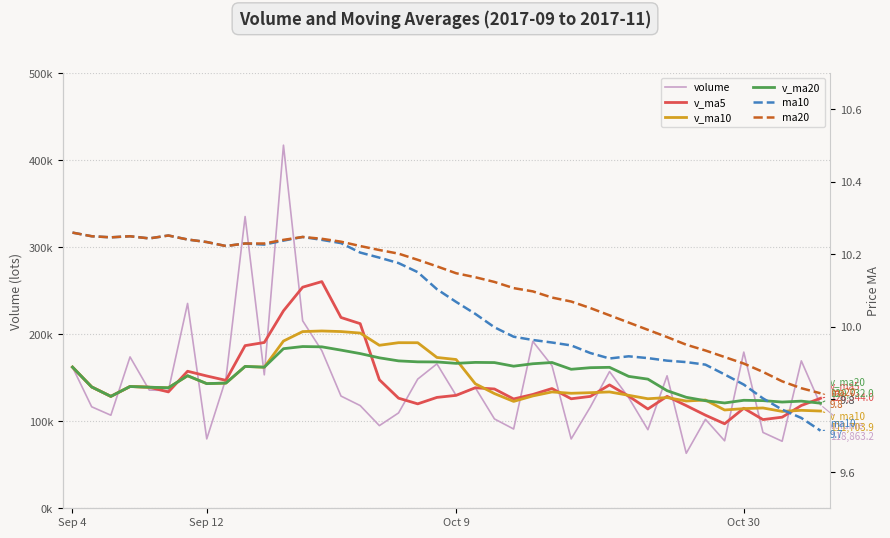

What value does the volume series have at 17?

109542.2